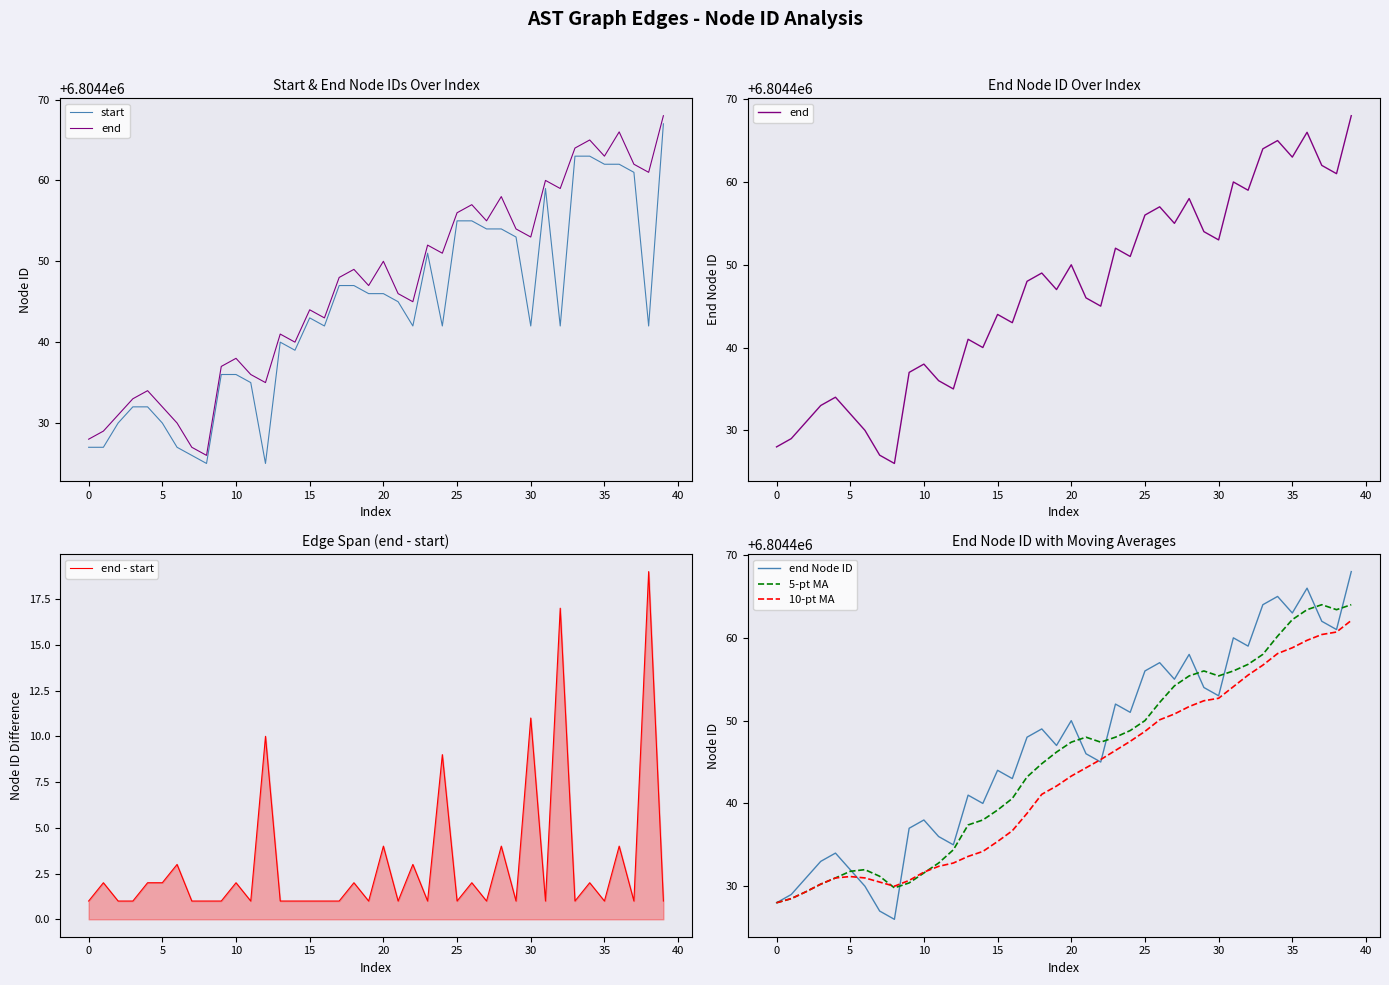

At how many categories does at least one series exceed 5699948?

40